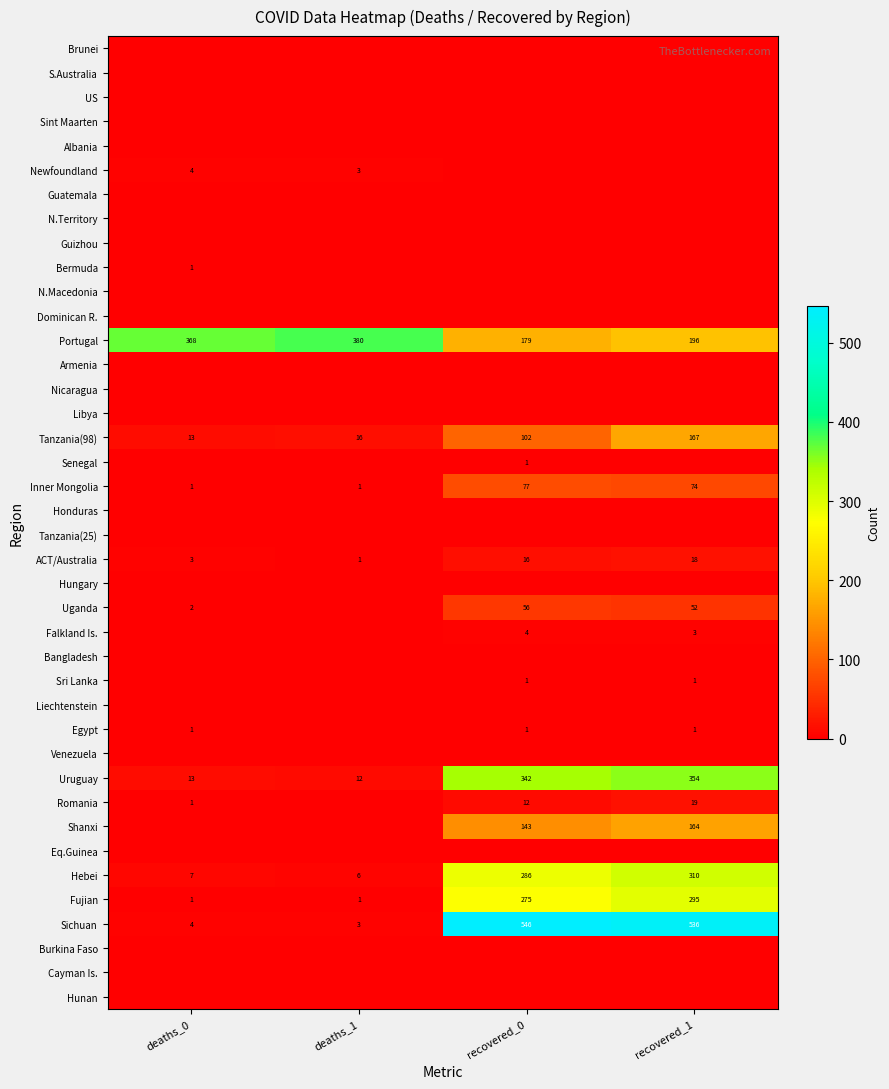

True or false: Shanxi has a value of 143 at recovered_0.

True